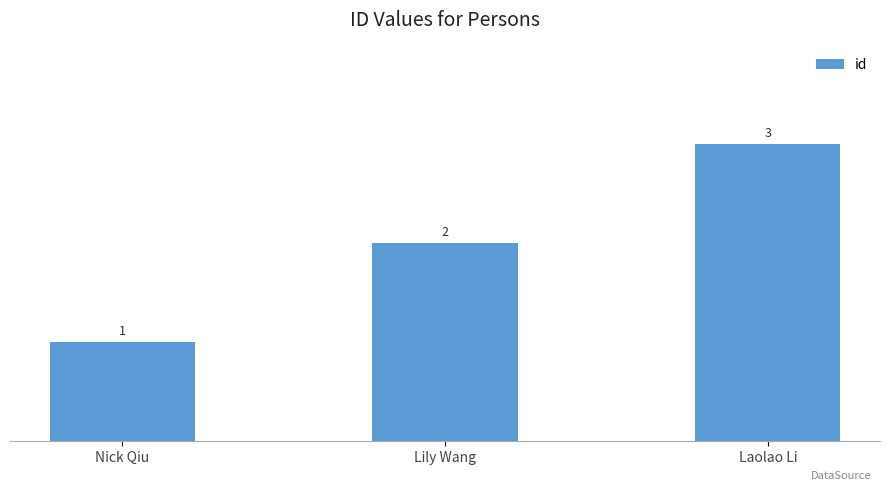

List the labels in order of value, largest first.

Laolao Li, Lily Wang, Nick Qiu